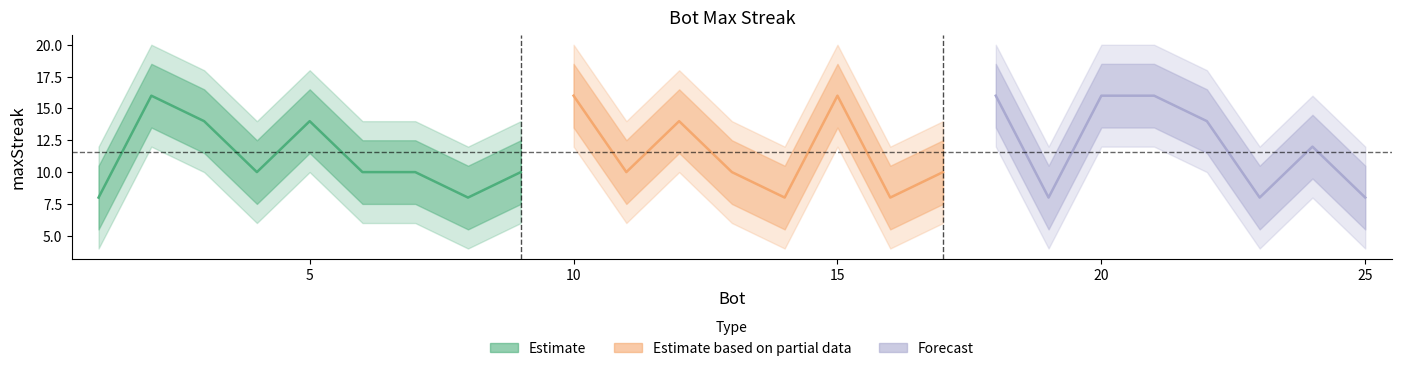

At which category does the data reach its first local peak?

2